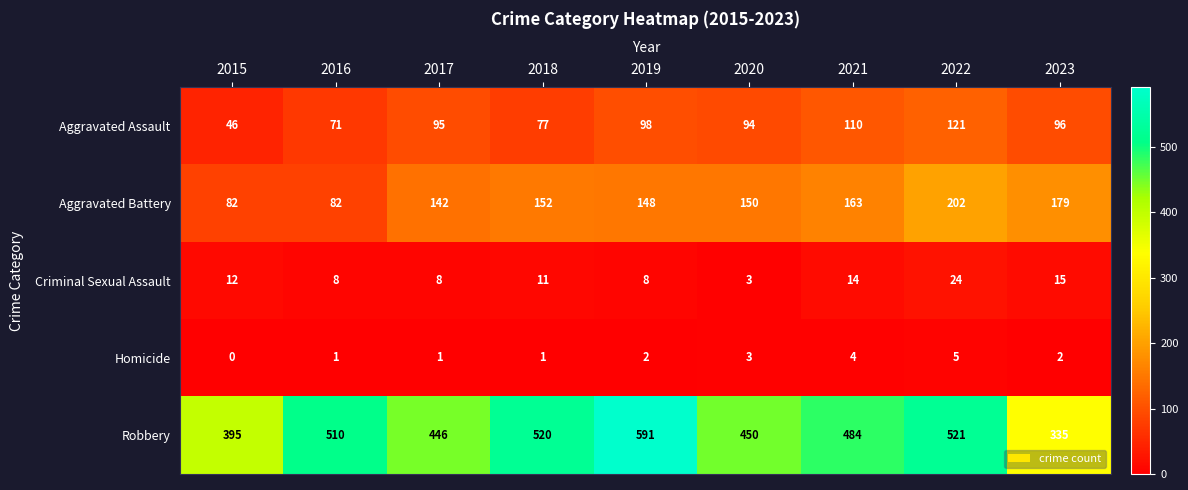

The Aggravated Assault series shows 77 at 2018. True or false?

True